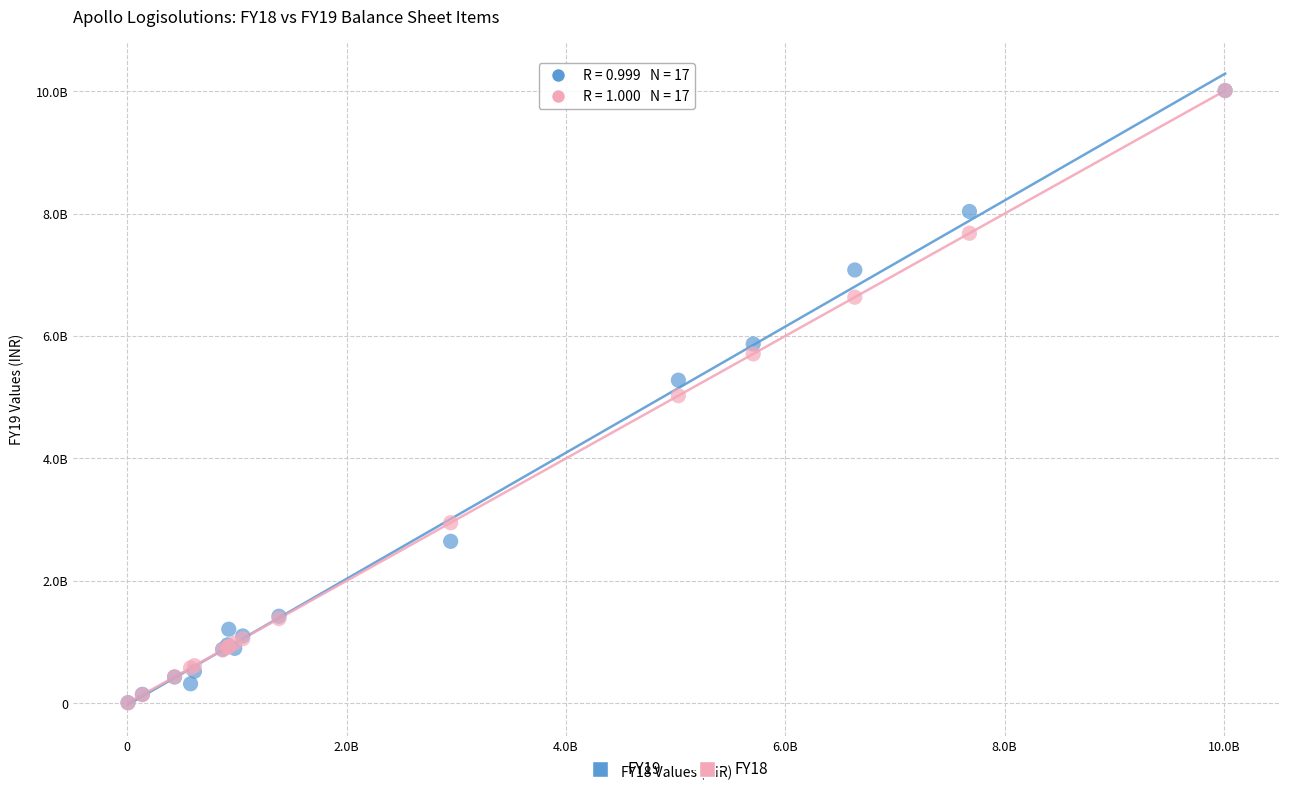

What are all the series names shown in the legend?

FY19, FY18